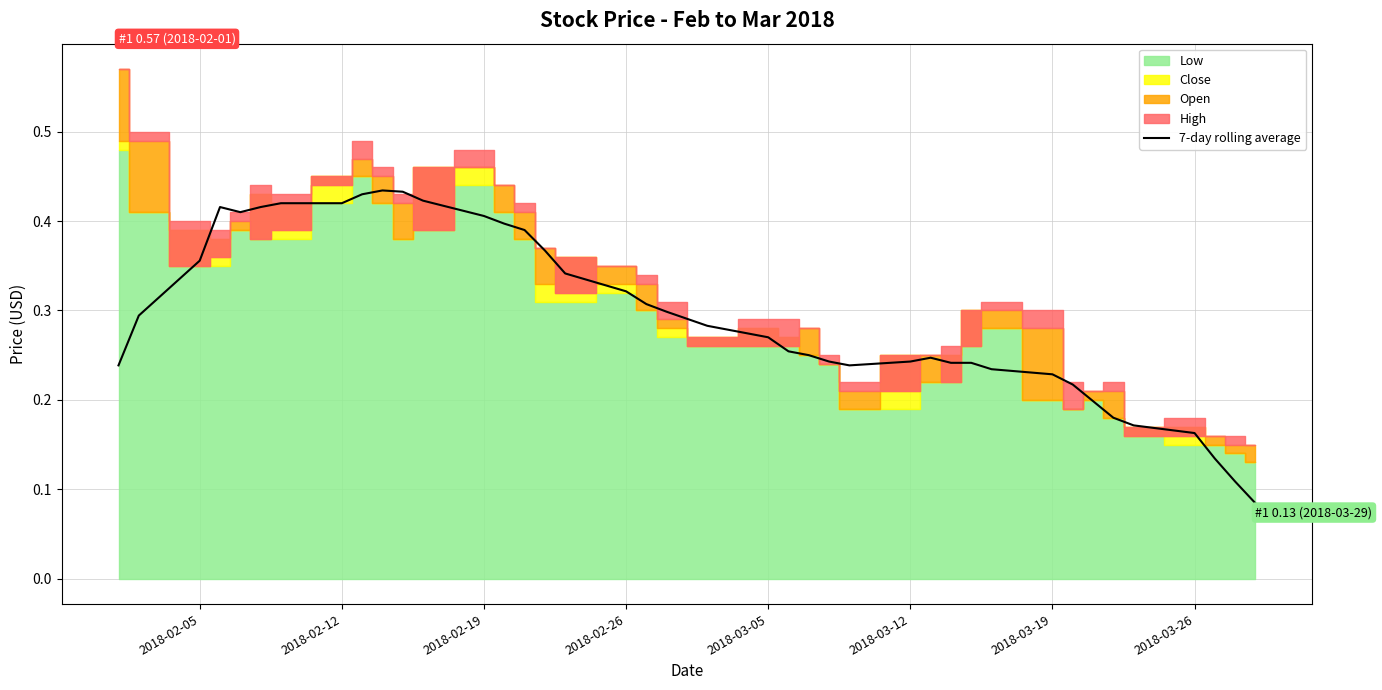

Is it true that 7-day rolling average equals 0.4 at 2018-02-19?

True